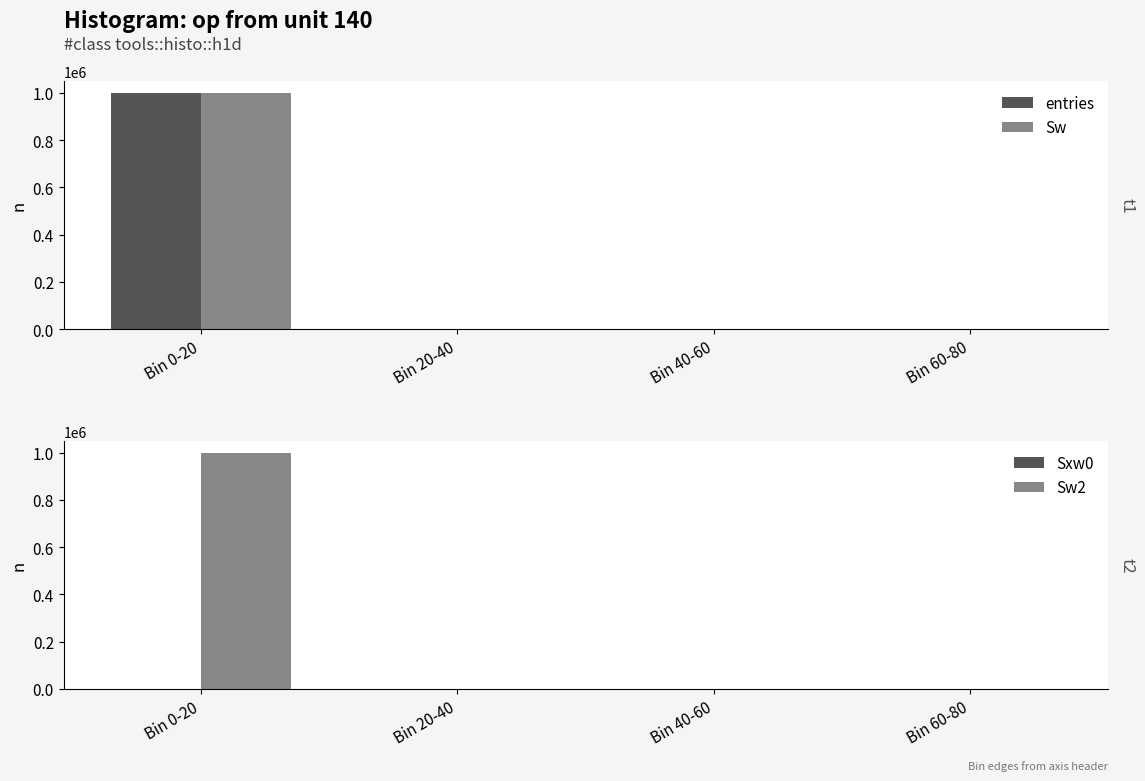

Reading left to right, list all the values displayed in this chart.

entries: Bin 0-20=999913	Bin 20-40=81	Bin 40-60=5	Bin 60-80=1
Sw: Bin 0-20=999913	Bin 20-40=81	Bin 40-60=5	Bin 60-80=1
Sxw0: Bin 0-20=0	Bin 20-40=342	Bin 40-60=152	Bin 60-80=64
Sw2: Bin 0-20=999913	Bin 20-40=81	Bin 40-60=5	Bin 60-80=1